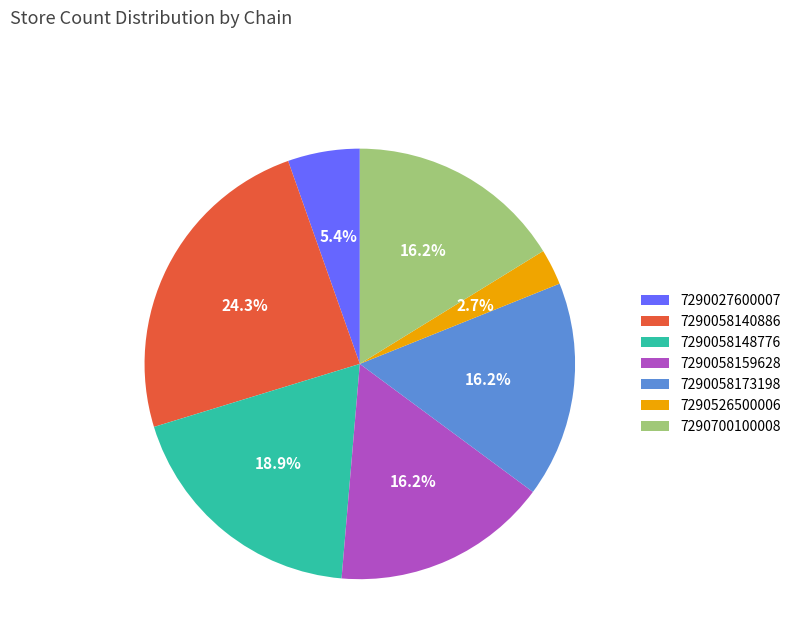

What is the largest slice in the pie chart?

7290058140886